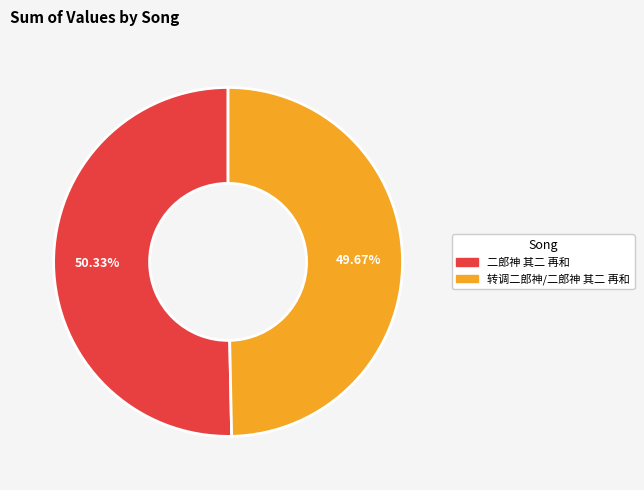

To the nearest percent, what is the difference between the largest and smallest slice percentages?

1%